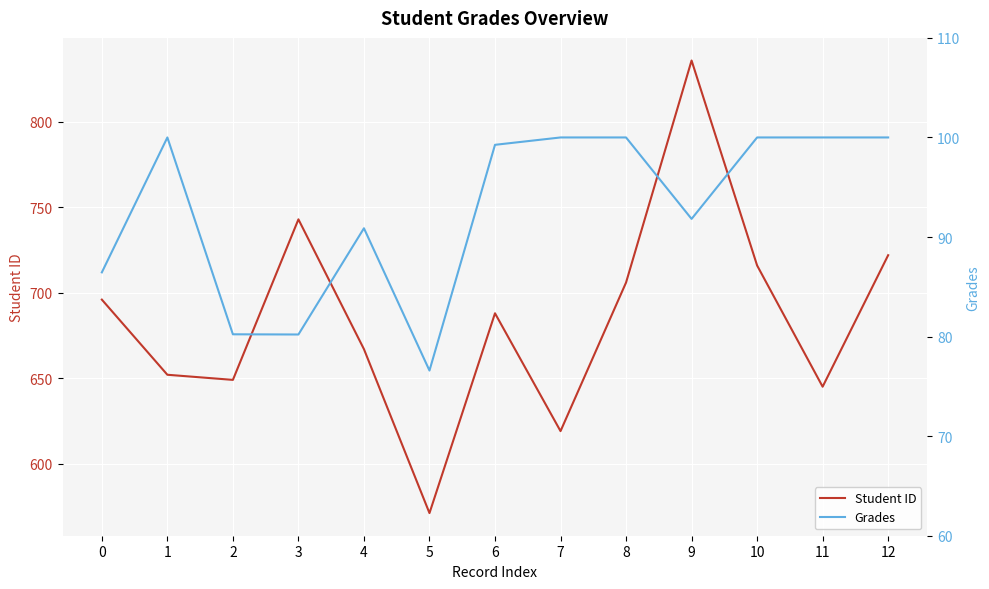

What is the difference between the highest and lowest values at 8?

606.0